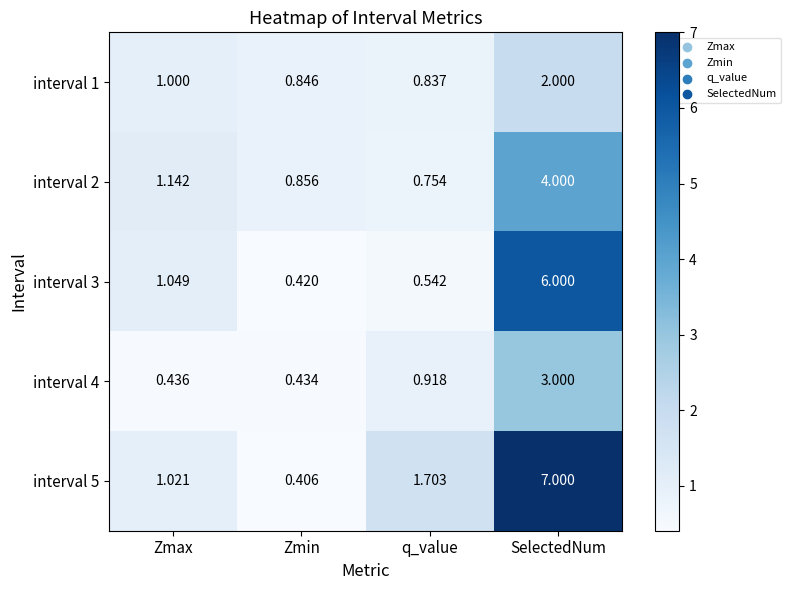

At which label does interval 2 first exceed 1?

Zmax